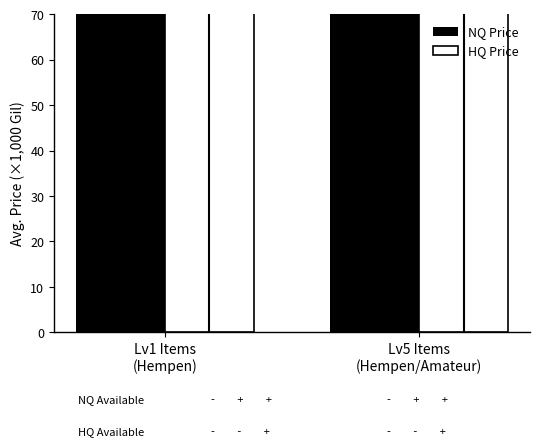

What is the total value across all series at Lv1 Items
(Hempen)?

3346.7